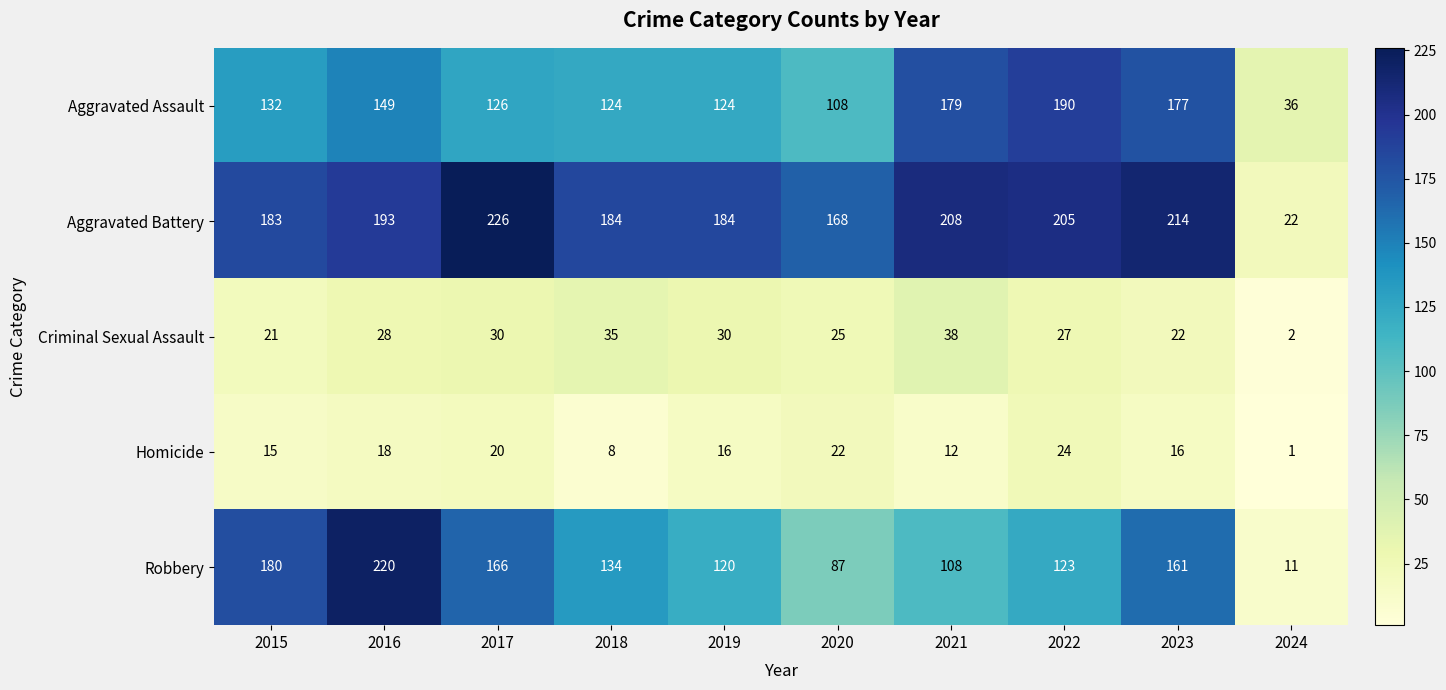

List the series in order of their peak value, highest first.

Aggravated Battery, Robbery, Aggravated Assault, Criminal Sexual Assault, Homicide